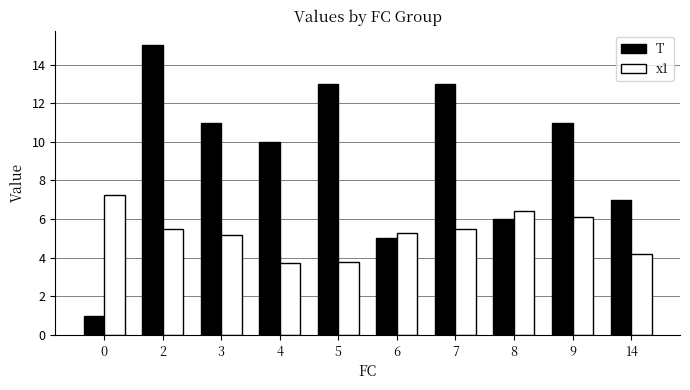

At how many categories does at least one series exceed 8?

6